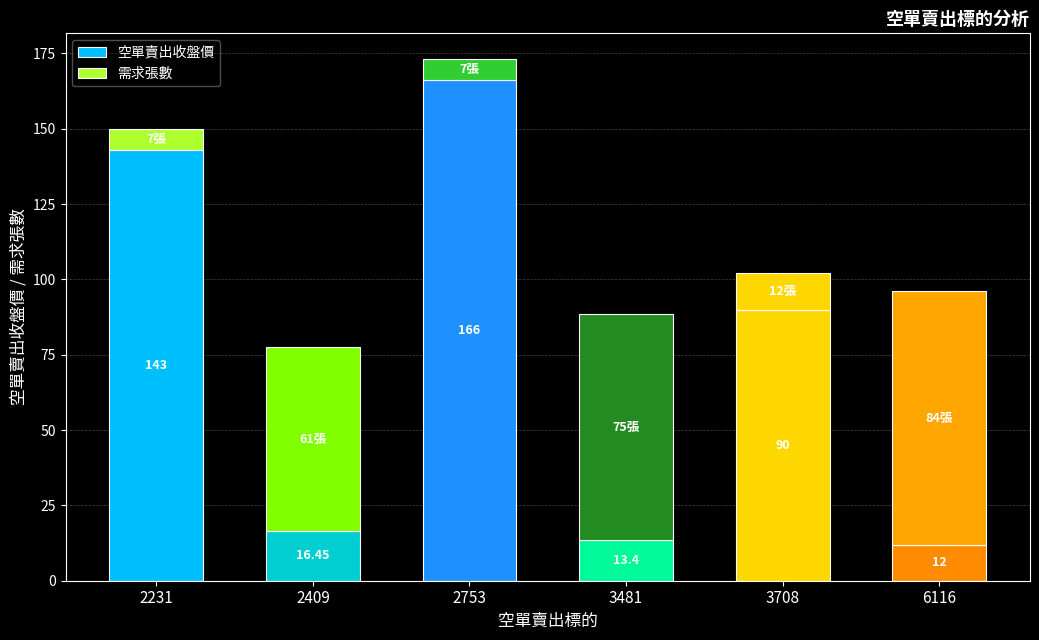

At which category is the sum across all series the highest?

2753